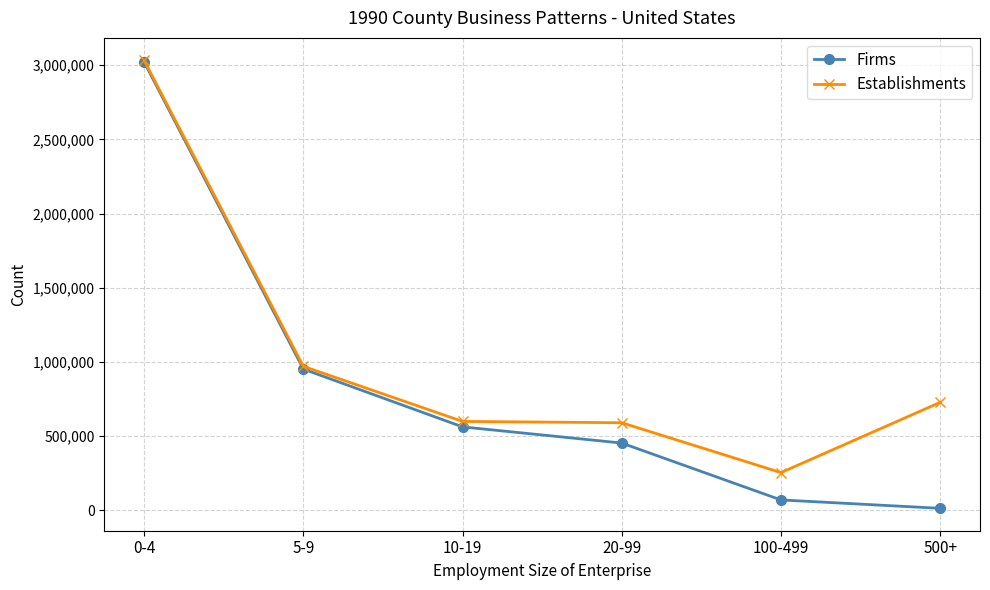

How many data points does each series have?

6